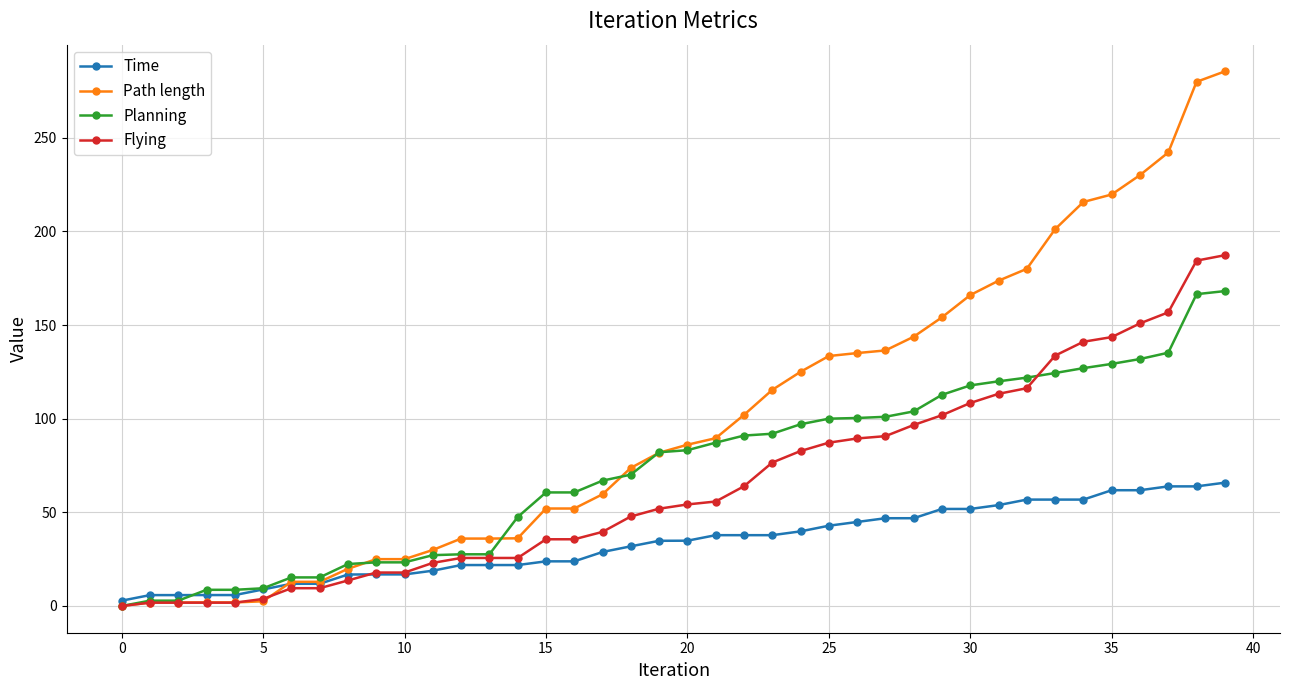

How many values in the Planning series are below 83?

20